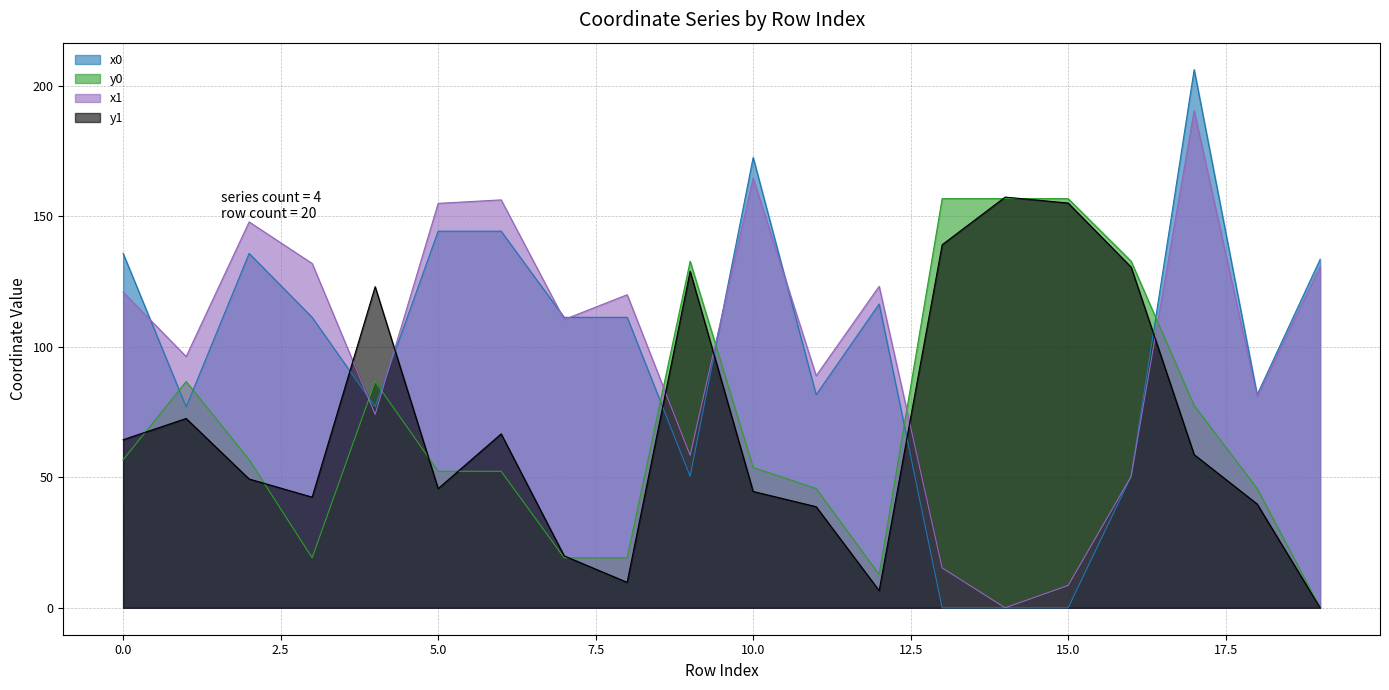

Which series has the largest total across all categories?

x1